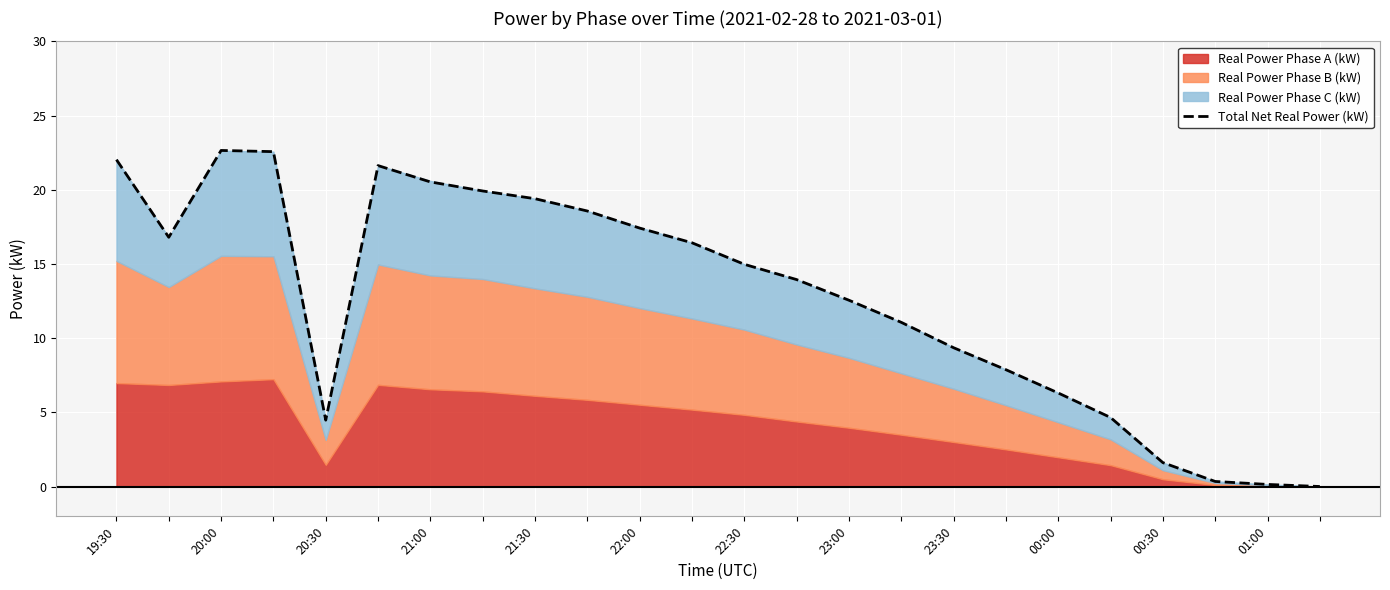

What position from the left is 13?

14